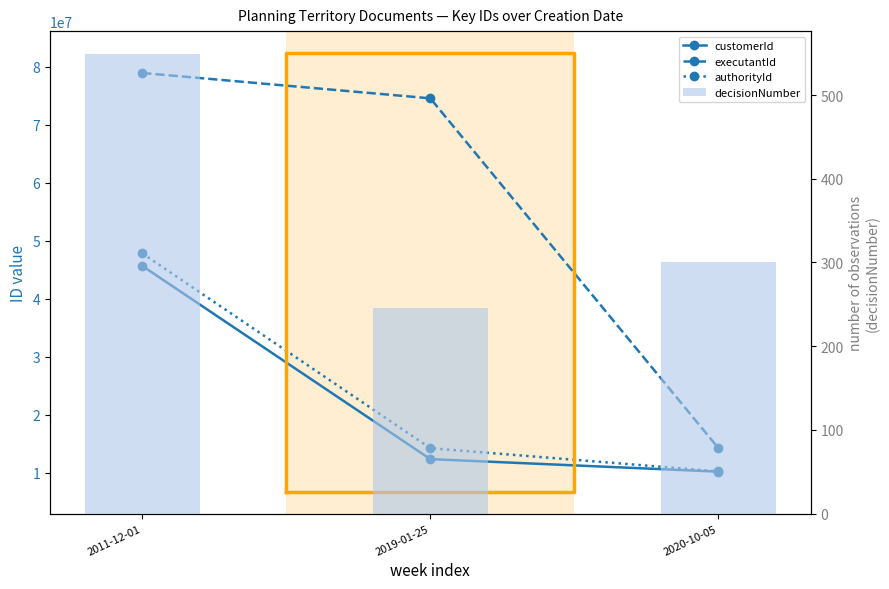

Reading left to right, list all the values displayed in this chart.

customerId: 45693214	12365489	10203652
executantId: 78963214	74589658	14256358
authorityId: 47856325	14253685	10251463
decisionNumber: 549	245	300